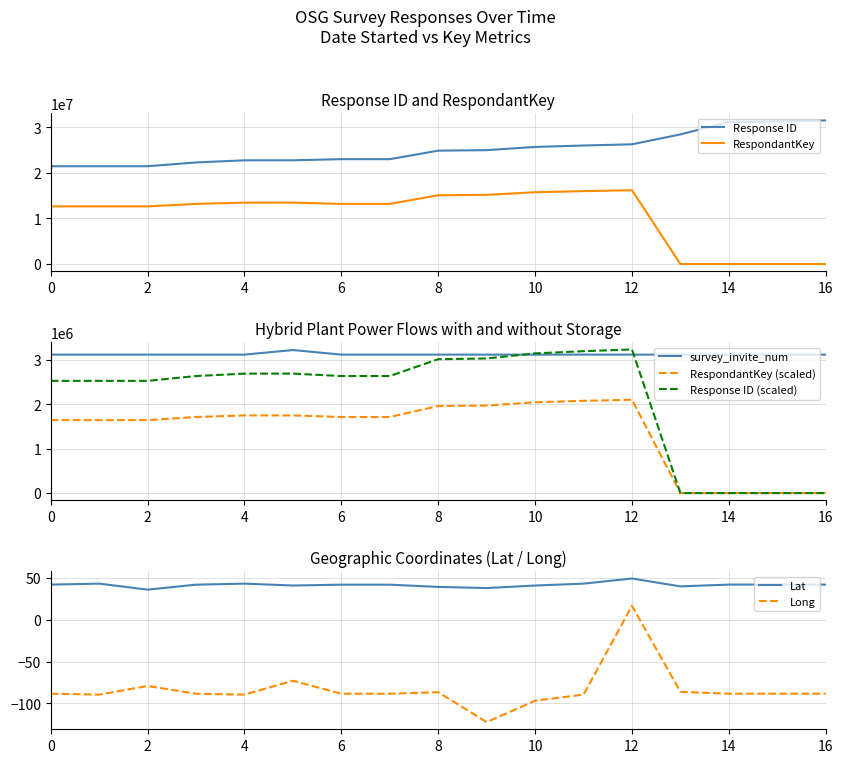

The RespondantKey series shows 6102308 at 0. True or false?

False